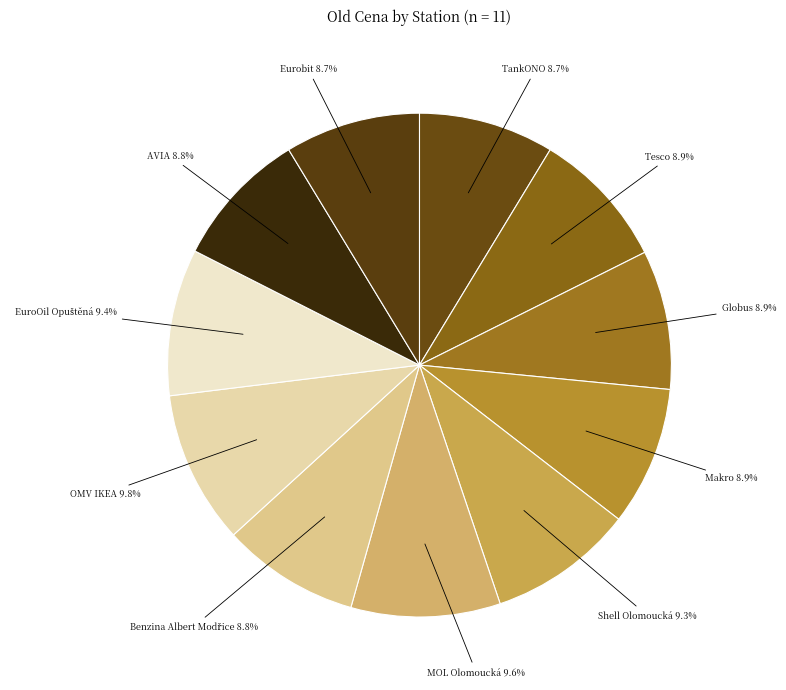

Is there a majority slice in this chart?

No